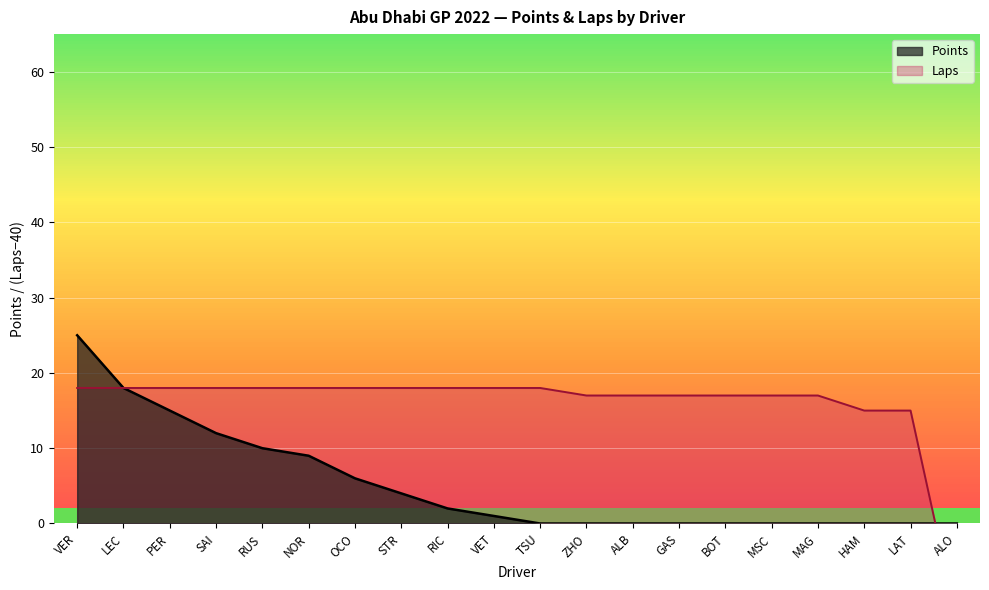

Reading left to right, list all the values displayed in this chart.

Points: VER=25	LEC=18	PER=15	SAI=12	RUS=10	NOR=9	OCO=6	STR=4	RIC=2	VET=1	TSU=0	ZHO=0	ALB=0	GAS=0	BOT=0	MSC=0	MAG=0	HAM=0	LAT=0	ALO=0
Laps: VER=18	LEC=18	PER=18	SAI=18	RUS=18	NOR=18	OCO=18	STR=18	RIC=18	VET=18	TSU=18	ZHO=17	ALB=17	GAS=17	BOT=17	MSC=17	MAG=17	HAM=15	LAT=15	ALO=-13